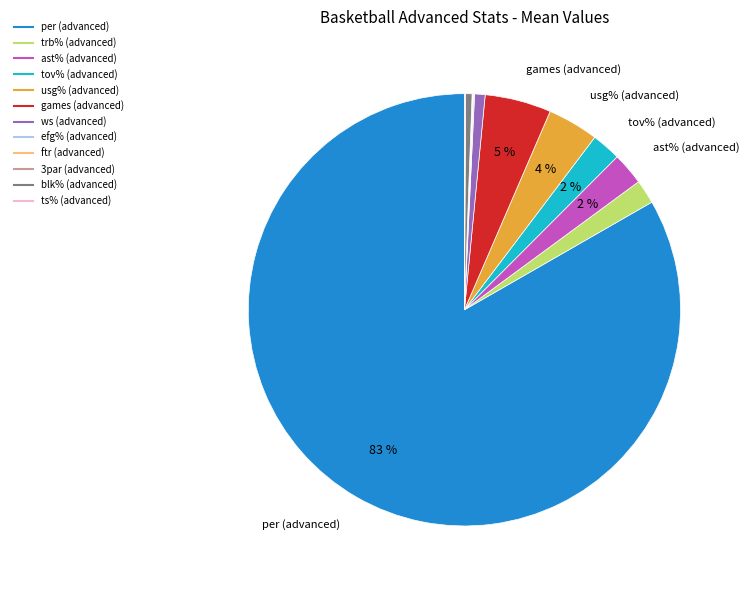

To the nearest percent, what is the average slice percentage?

8%